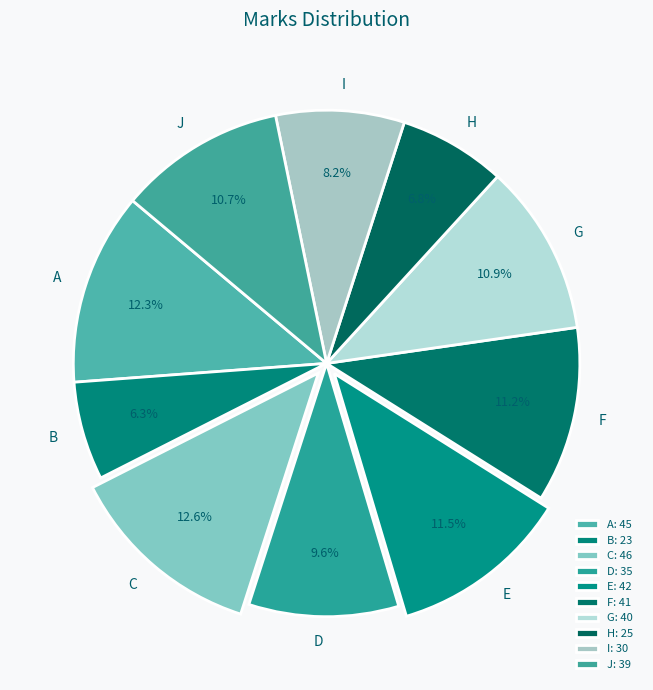

How many segments does this pie chart have?

10